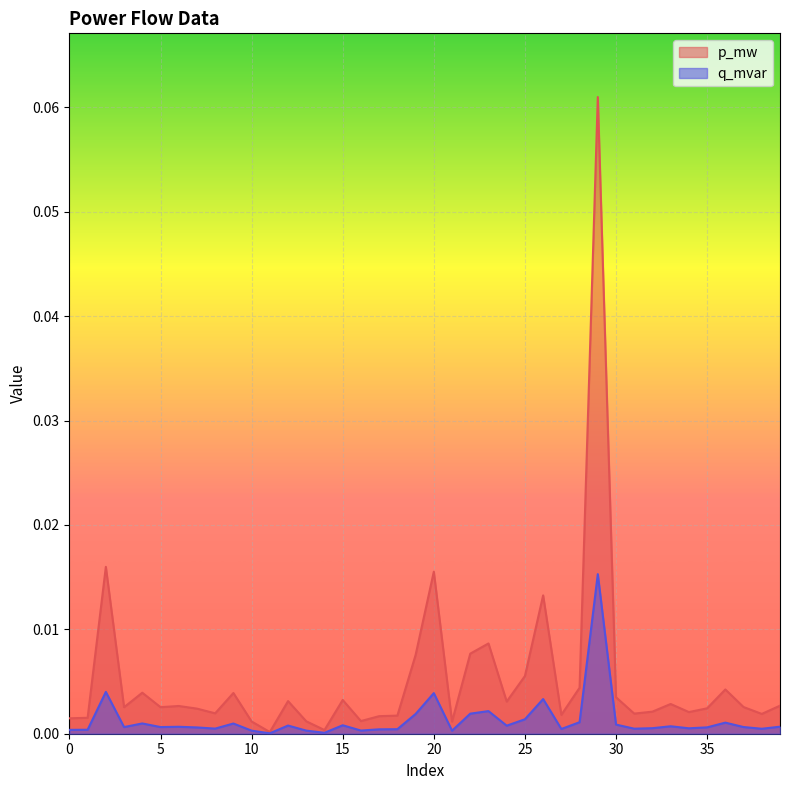

What are all the series names shown in the legend?

p_mw, q_mvar